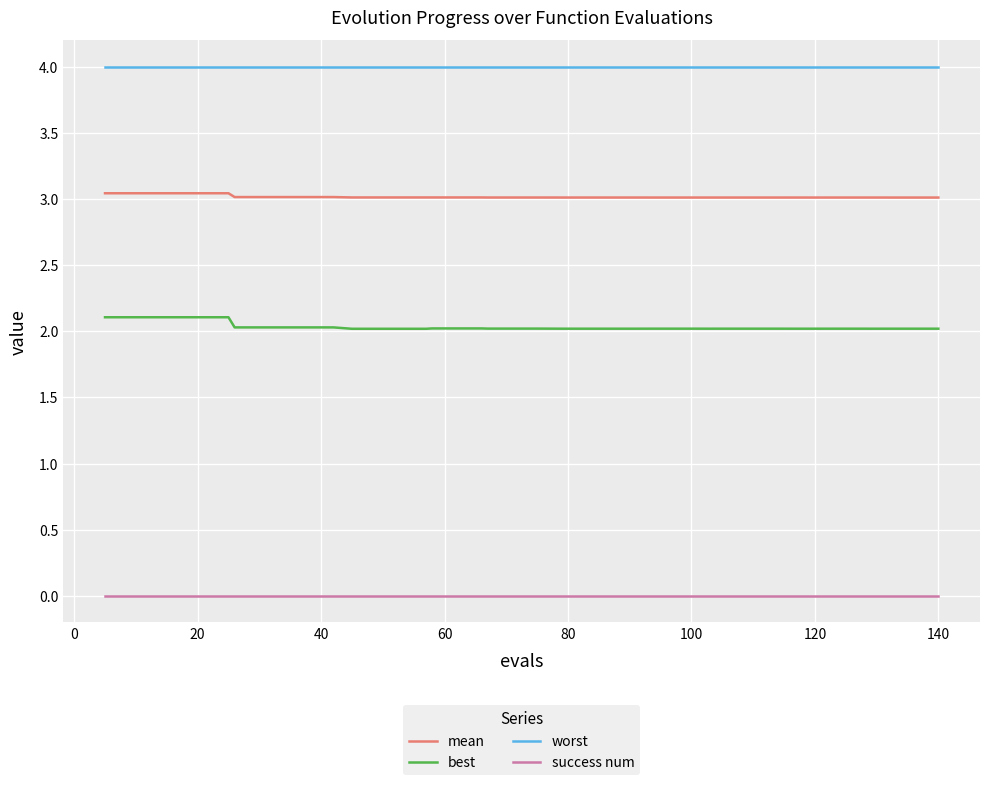

Count the number of categories in the chart.

40